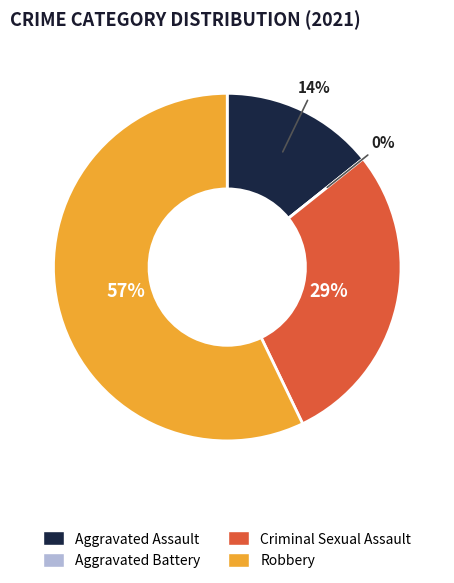

To the nearest percent, what is the average slice percentage?

25%